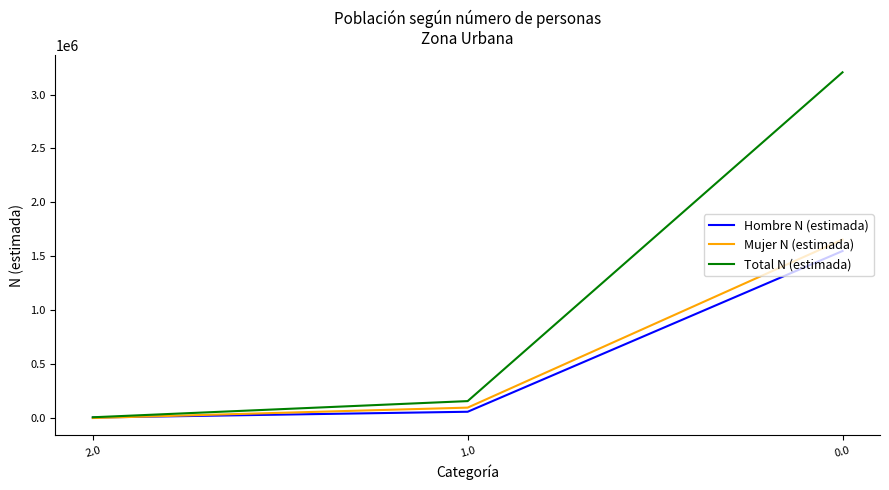

What is the sum of the Mujer N (estimada) values at 2.0 and 1.0?

101012